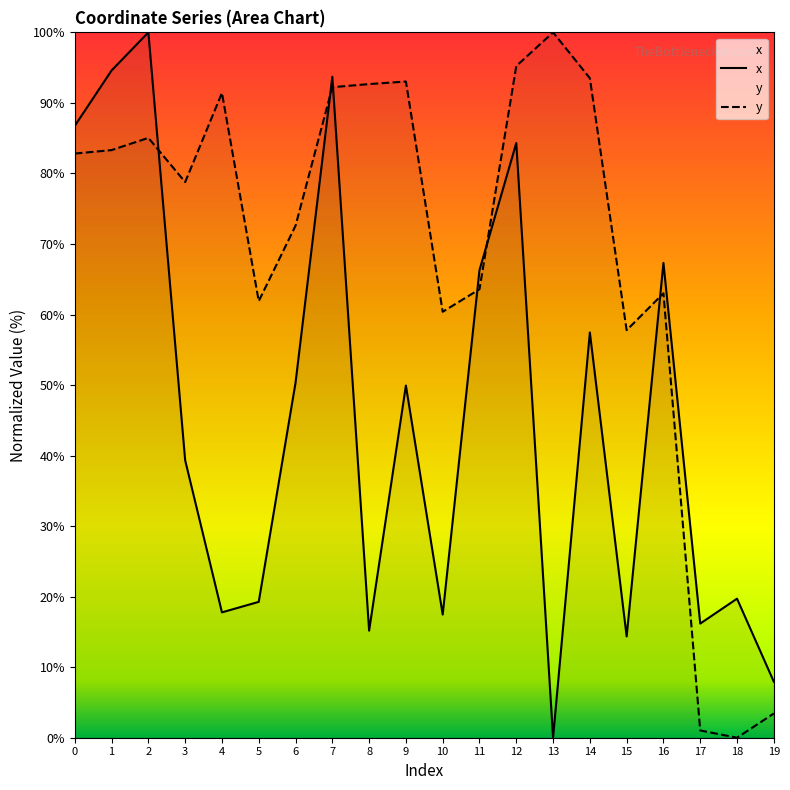

Does the chart display data point markers on the line(s)?

No